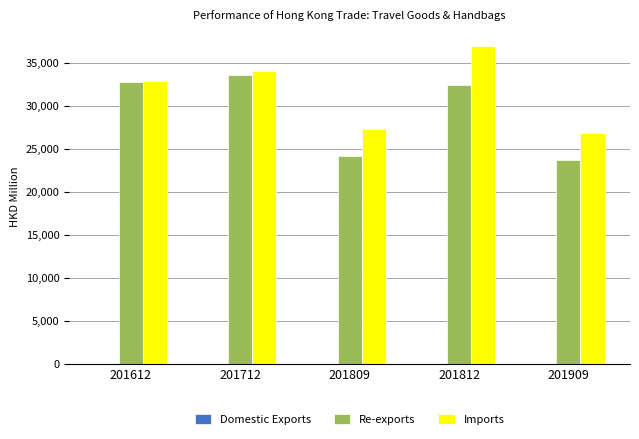

How many groups of bars are there?

5